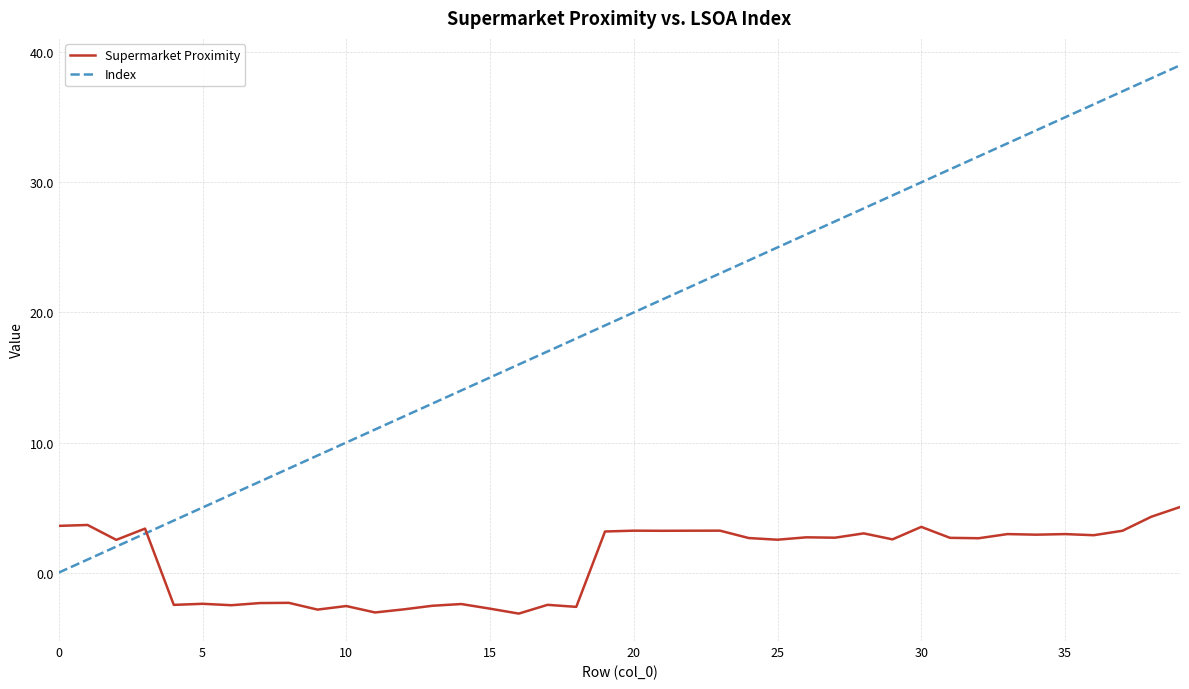

How many distinct data groups are displayed?

2